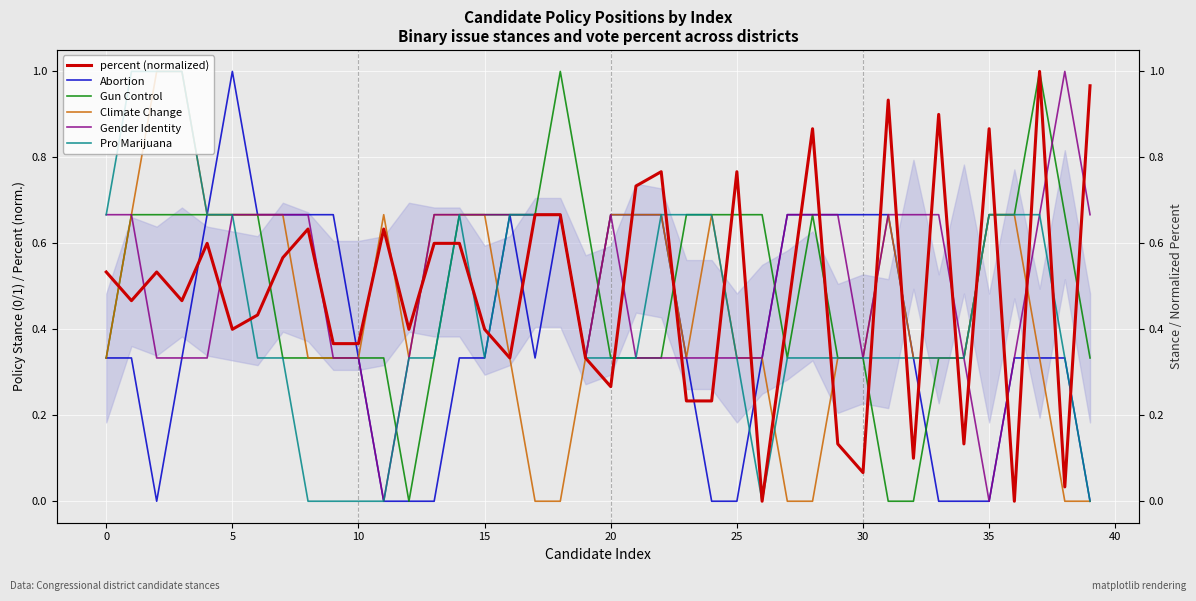

What is the sum of all Pro Marijuana values?

17.7